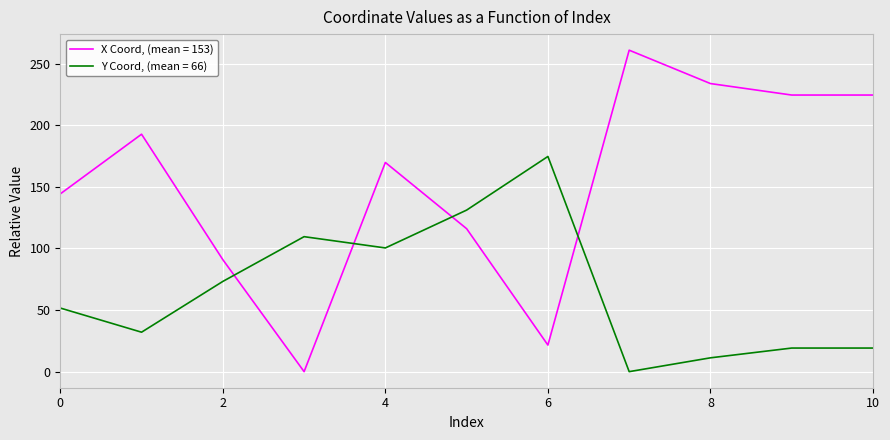

After their last crossing, which series has the higher values: Y Coord, (mean = 66) or X Coord, (mean = 153)?

X Coord, (mean = 153)